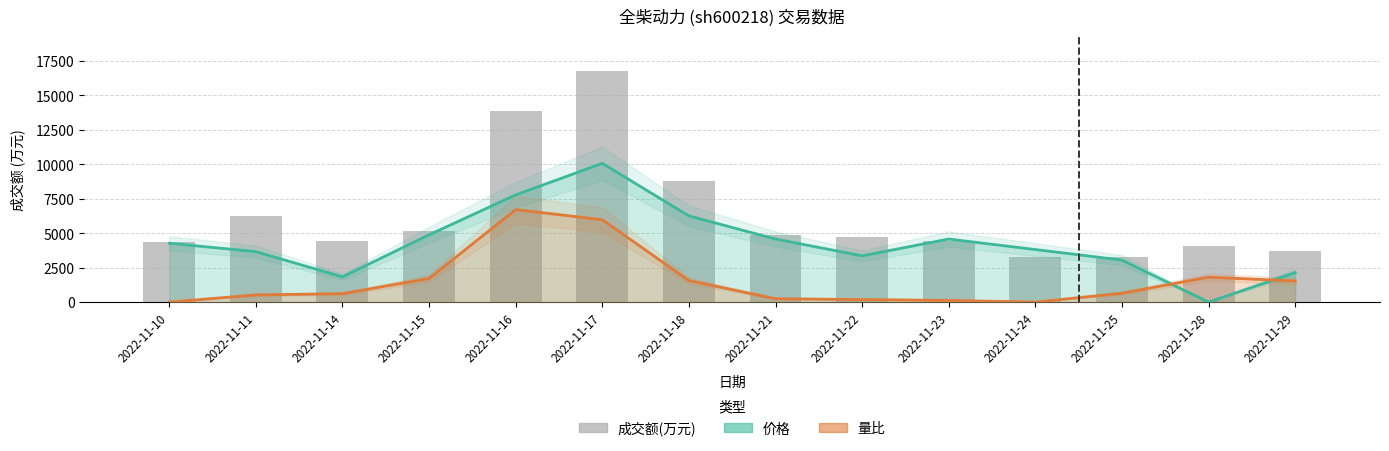

Between 2022-11-28 and 2022-11-15, which is larger?

2022-11-15